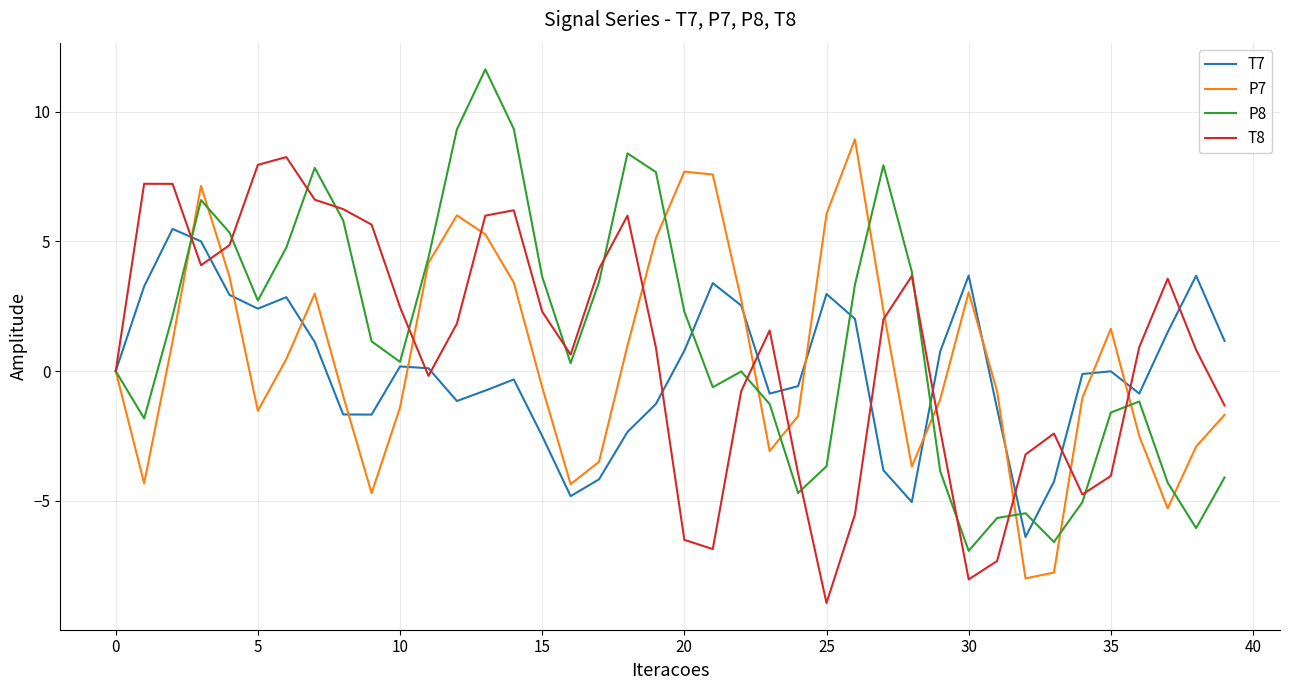

Which series has the widest spread of values?

P8